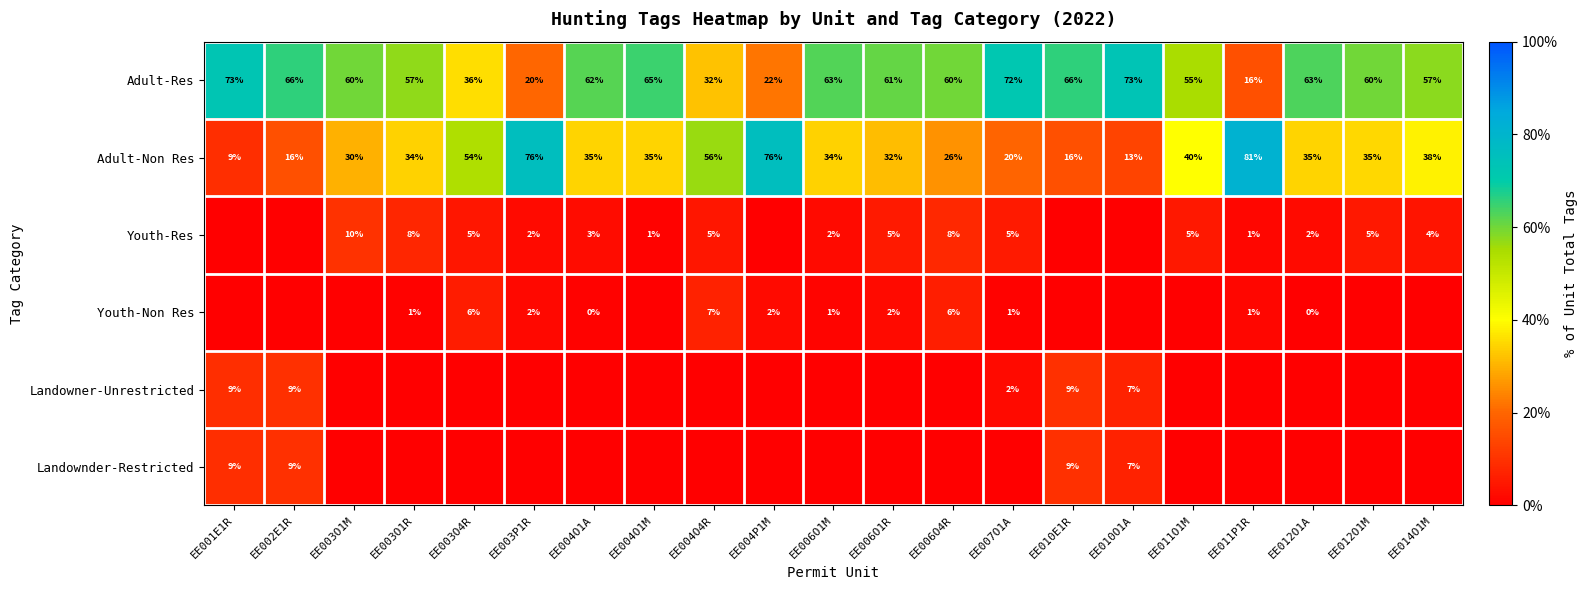

What is the greatest value displayed?

81.0